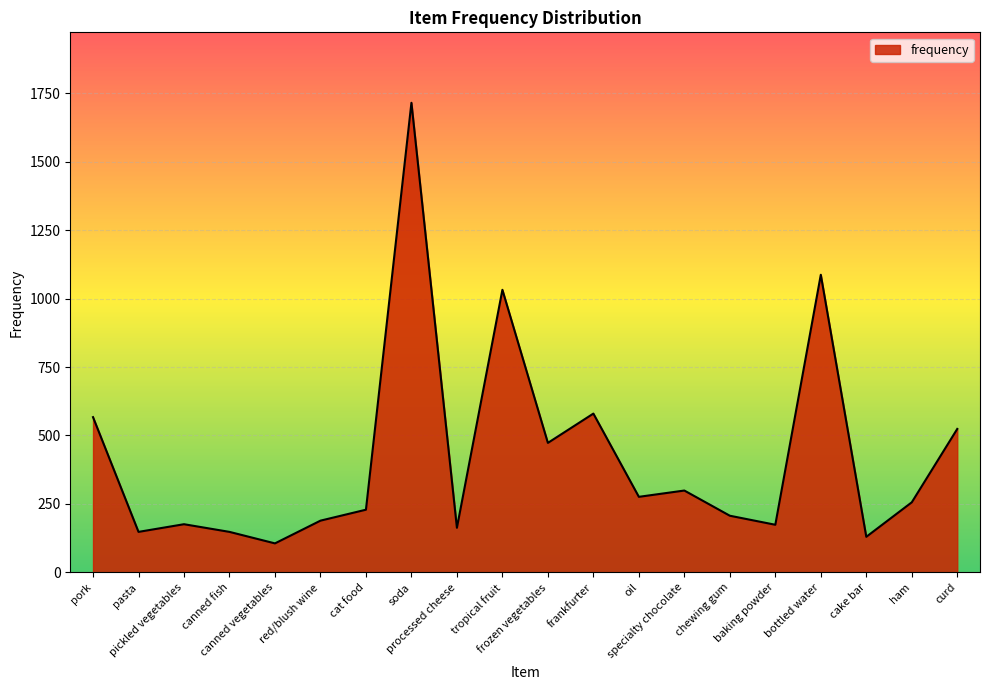

Which label corresponds to the largest value in the chart?

soda